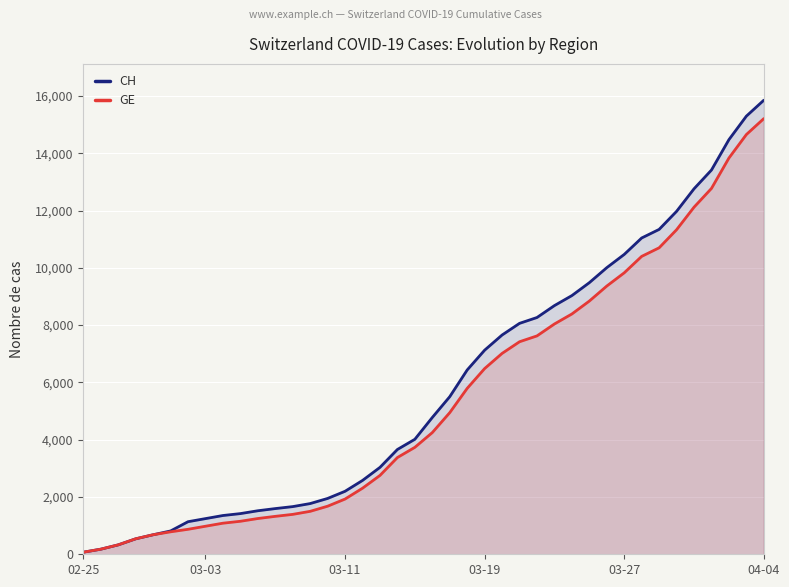

Count the number of categories in the chart.

40